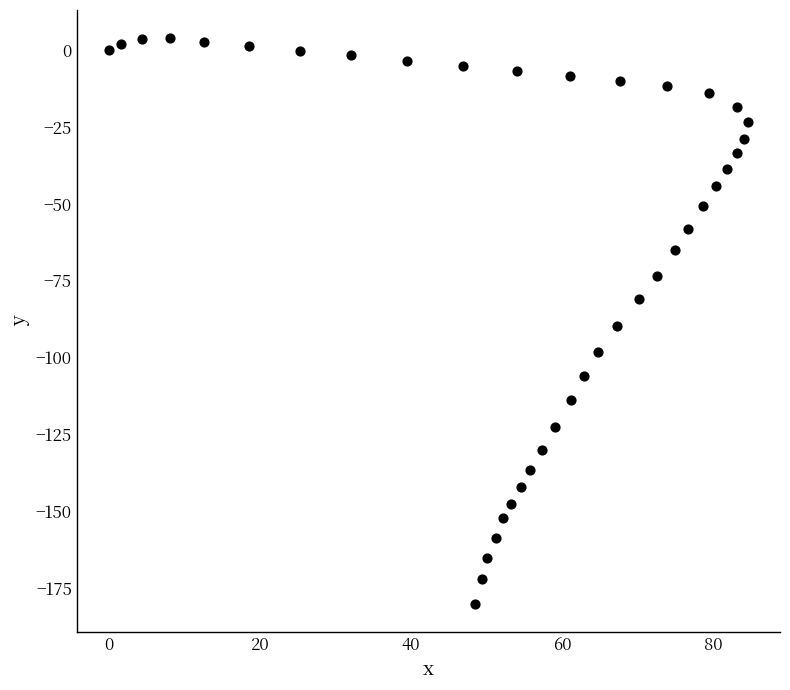

What is the range of X values (max minus min)?

84.6